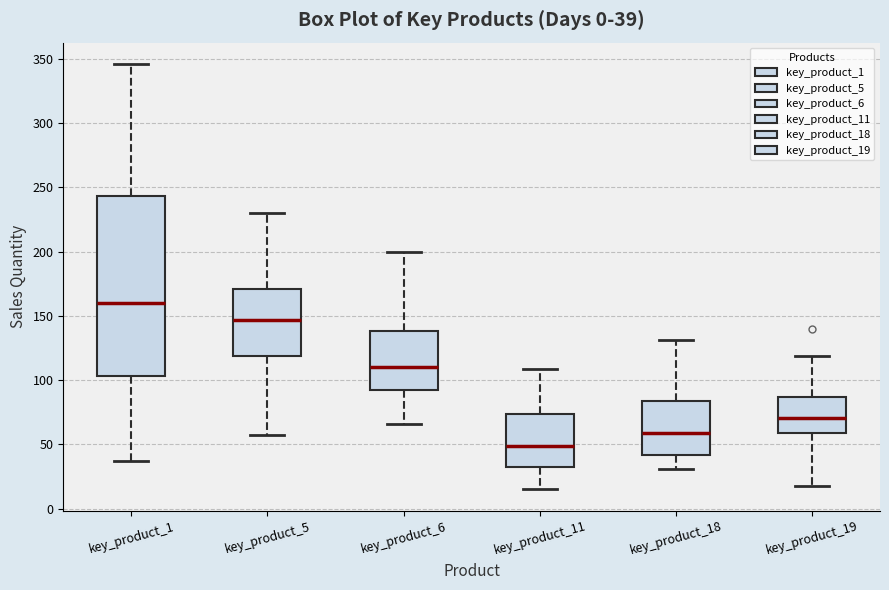

Which box has the lowest median line?

key_product_11